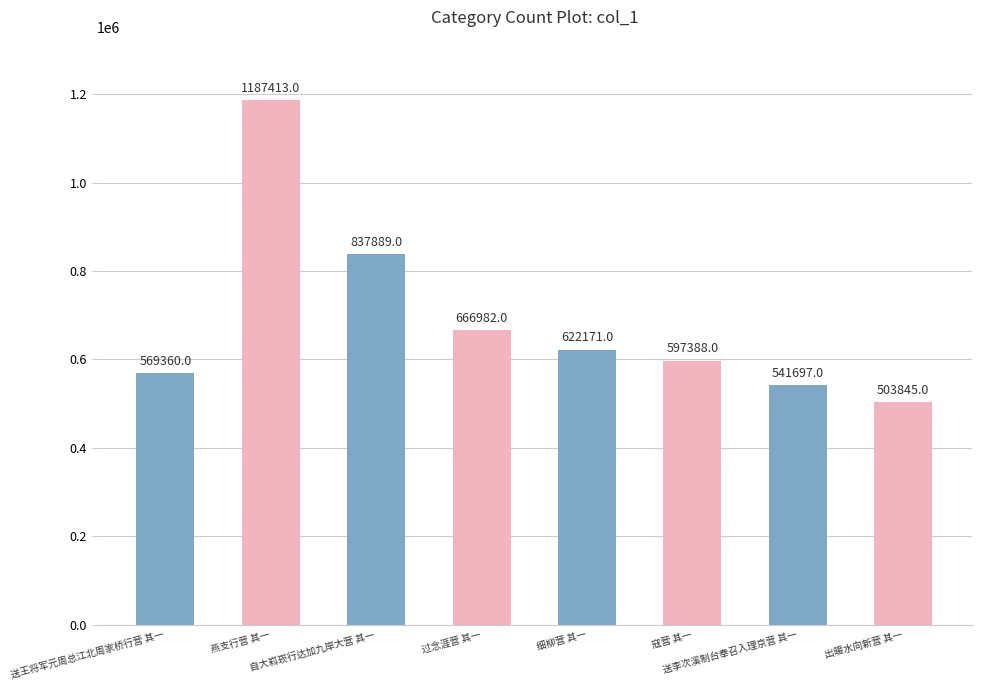

Reading left to right, transcribe all the data shown in this chart.

送王将军元周总江北周家桥行营 其一=569360	燕支行营 其一=1187413	自大嵙崁行达加九岸大营 其一=837889	过念涯营 其一=666982	细柳营 其一=622171	寇营 其一=597388	送李次溪制台奉召入理京营 其一=541697	出暖水向新营 其一=503845